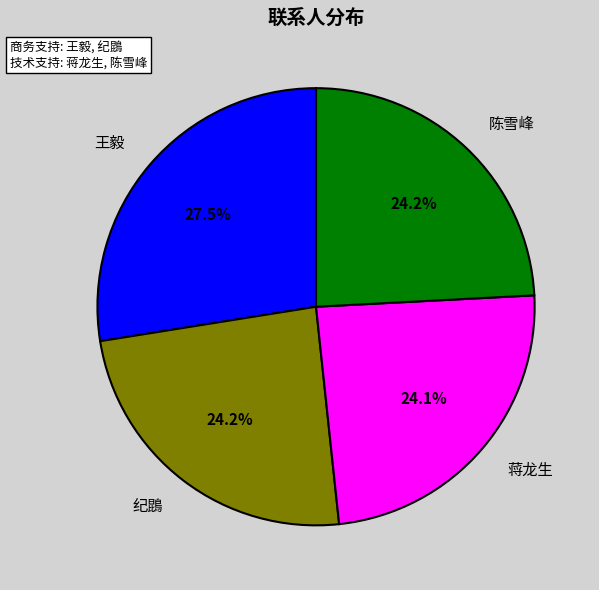

Is it true that 纪鵾 is 24% of the pie?

True